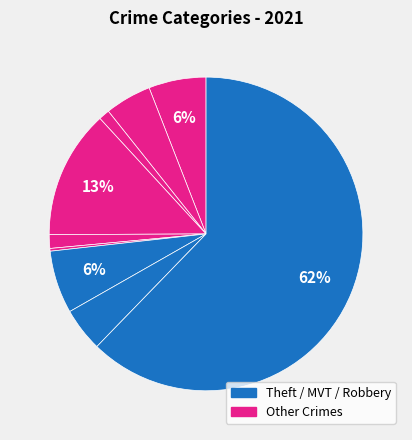

How many slices are in this pie chart?

9